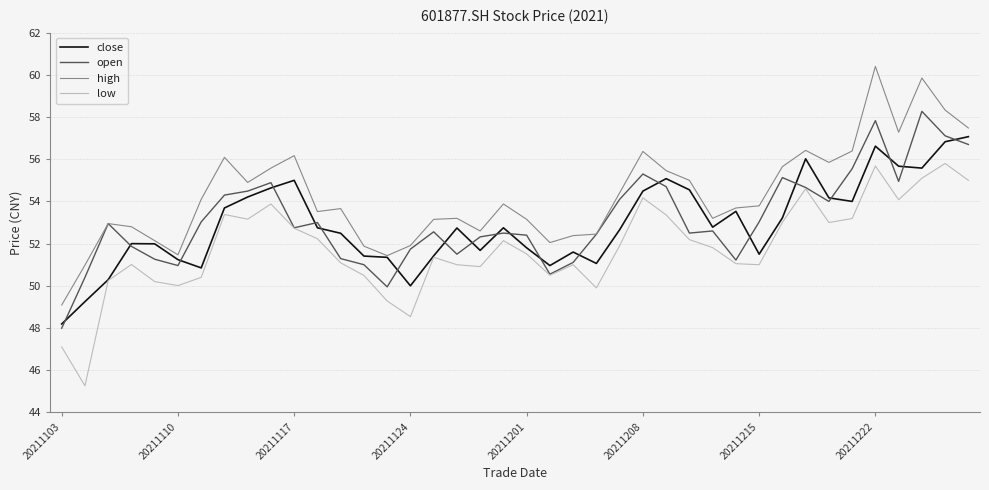

Is this an area chart (filled region under the line)?

No